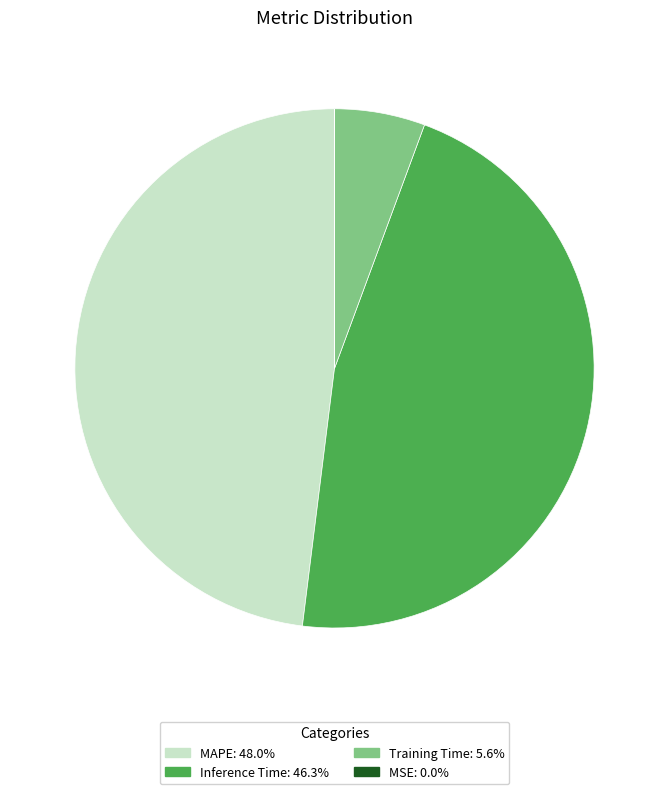

Which has a higher value, MAPE or Inference Time?

MAPE